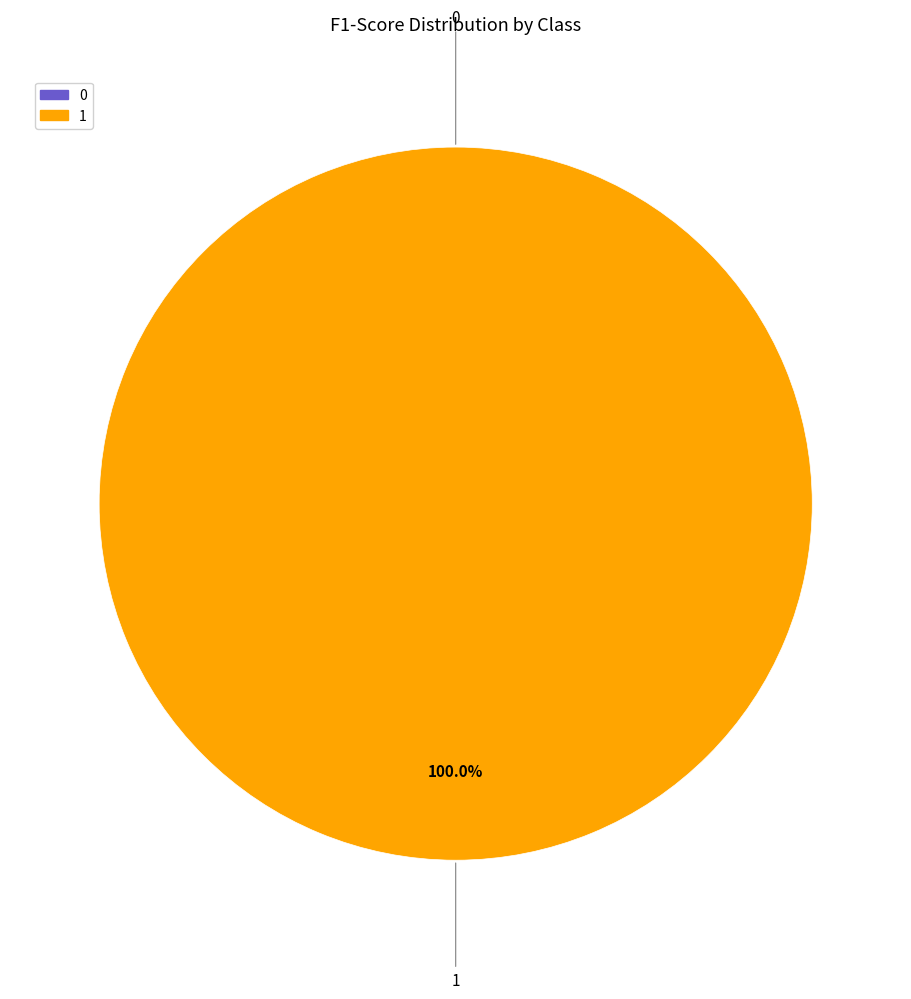

How many slices are in this pie chart?

2